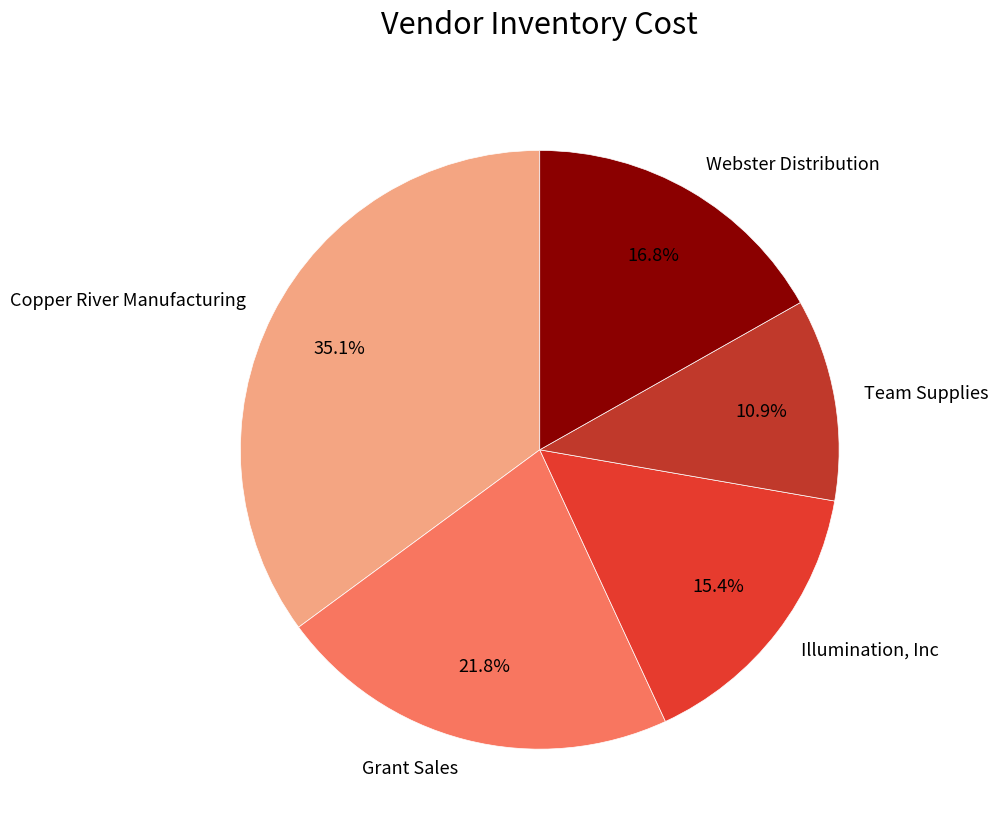

Is it true that Grant Sales is 10% of the pie?

False